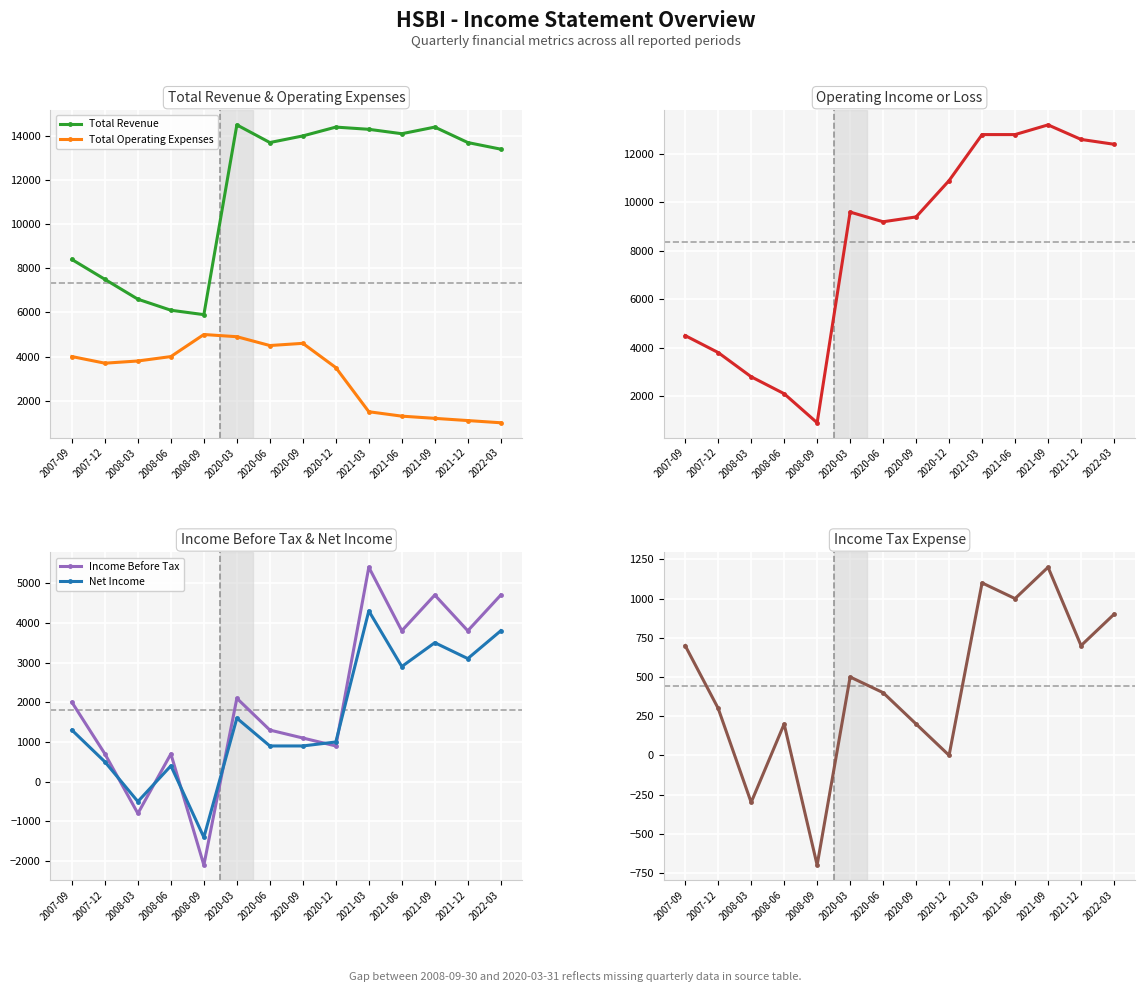

Reading right to left, list all the values displayed in this chart.

Total Revenue: 2022-03=13400	2021-12=13700	2021-09=14400	2021-06=14100	2021-03=14300	2020-12=14400	2020-09=14000	2020-06=13700	2020-03=14500	2008-09=5900	2008-06=6100	2008-03=6600	2007-12=7500	2007-09=8400
Total Operating Expenses: 2022-03=1000	2021-12=1100	2021-09=1200	2021-06=1300	2021-03=1500	2020-12=3500	2020-09=4600	2020-06=4500	2020-03=4900	2008-09=5000	2008-06=4000	2008-03=3800	2007-12=3700	2007-09=4000
Operating Income or Loss: 2022-03=12400	2021-12=12600	2021-09=13200	2021-06=12800	2021-03=12800	2020-12=10900	2020-09=9400	2020-06=9200	2020-03=9600	2008-09=900	2008-06=2100	2008-03=2800	2007-12=3800	2007-09=4500
Income Before Tax: 2022-03=4700	2021-12=3800	2021-09=4700	2021-06=3800	2021-03=5400	2020-12=900	2020-09=1100	2020-06=1300	2020-03=2100	2008-09=-2100	2008-06=700	2008-03=-800	2007-12=700	2007-09=2000
Net Income: 2022-03=3800	2021-12=3100	2021-09=3500	2021-06=2900	2021-03=4300	2020-12=1000	2020-09=900	2020-06=900	2020-03=1600	2008-09=-1400	2008-06=400	2008-03=-500	2007-12=500	2007-09=1300
Income Tax Expense: 2022-03=900	2021-12=700	2021-09=1200	2021-06=1000	2021-03=1100	2020-12=0	2020-09=200	2020-06=400	2020-03=500	2008-09=-700	2008-06=200	2008-03=-300	2007-12=300	2007-09=700